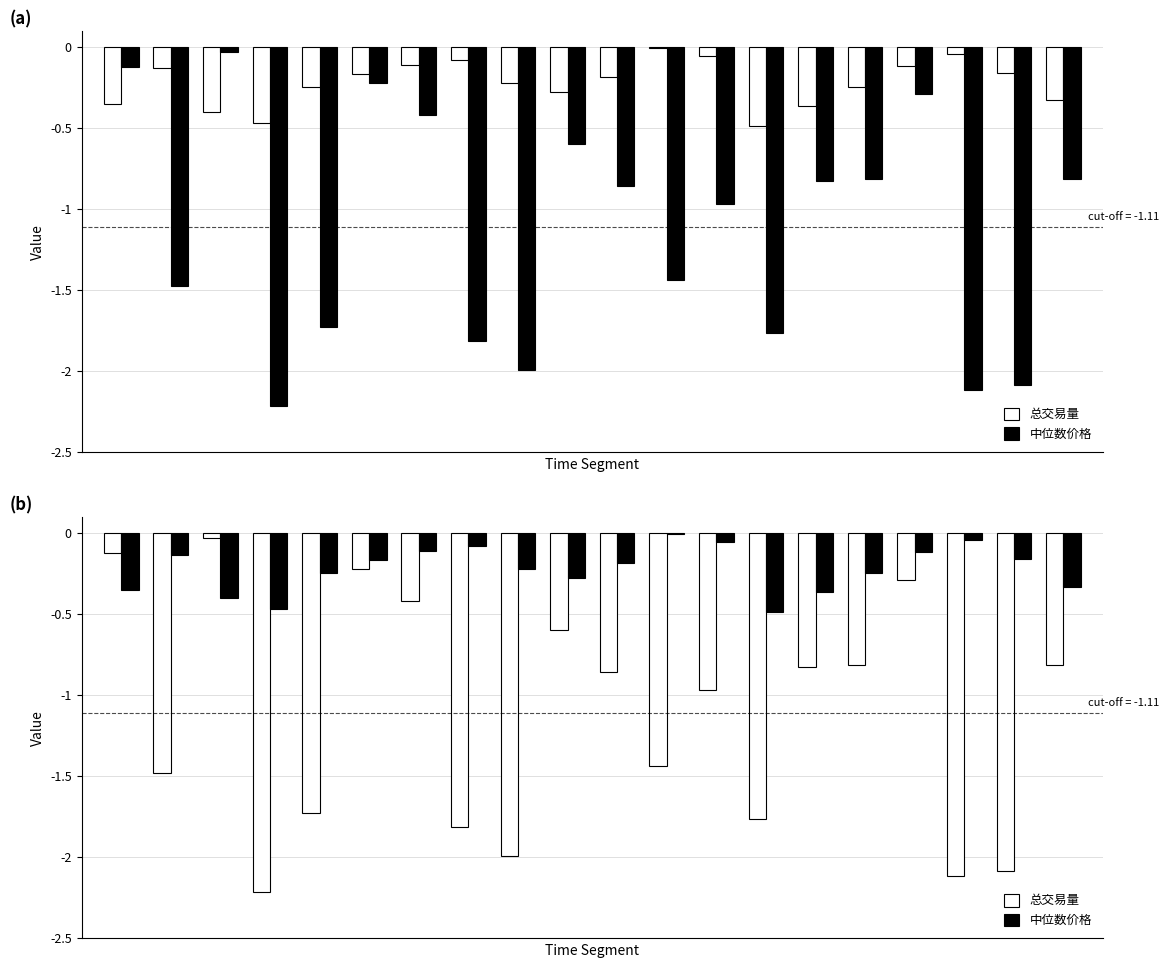

Is it true that 中位数价格 equals -0.1 at 15?

False